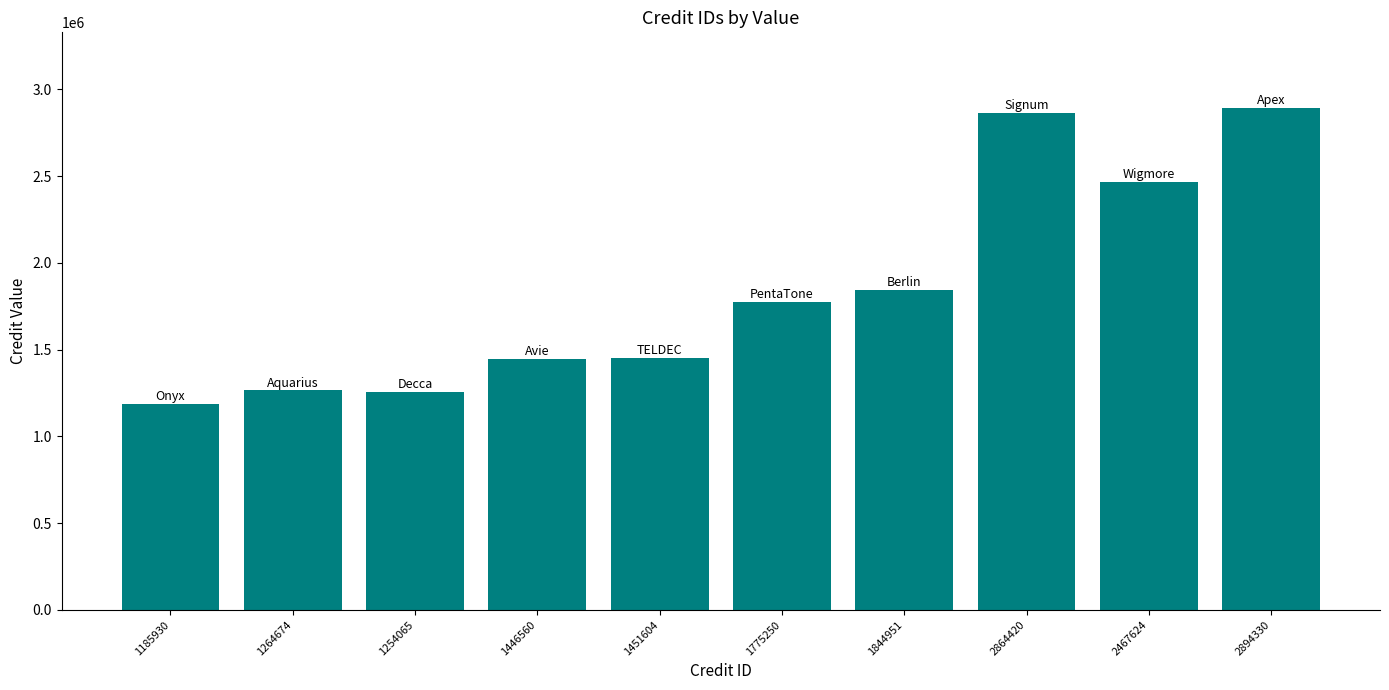

How many distinct data groups are displayed?

1